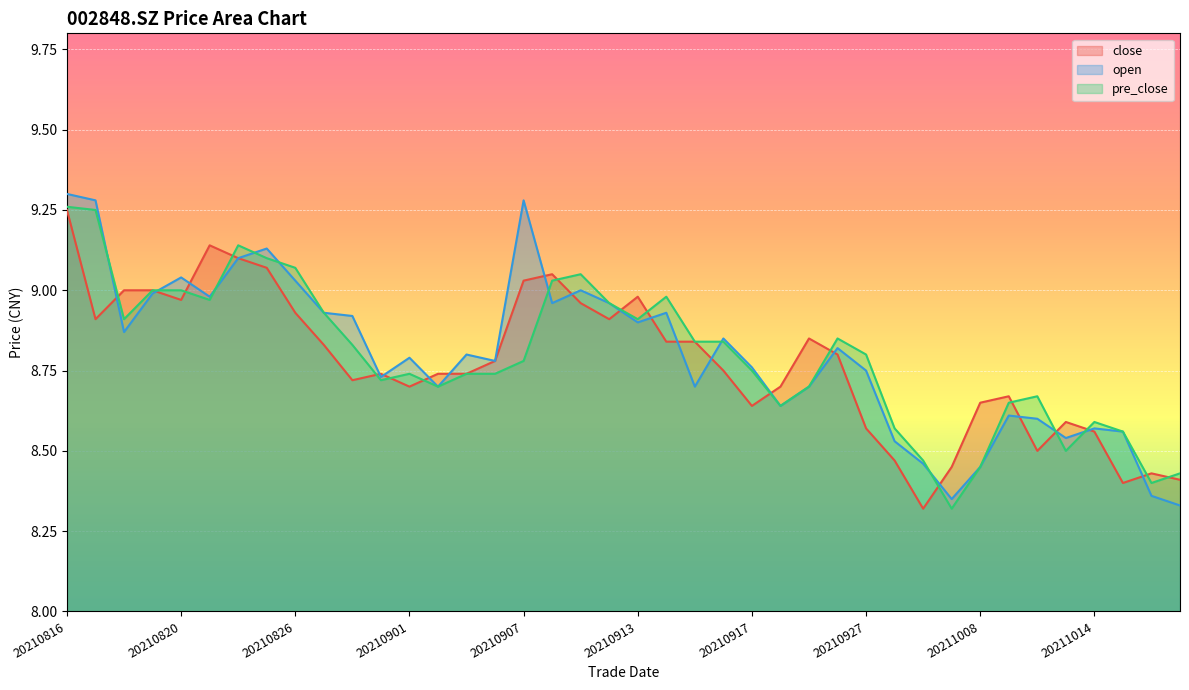

Where is the first local minimum for close?

20210817